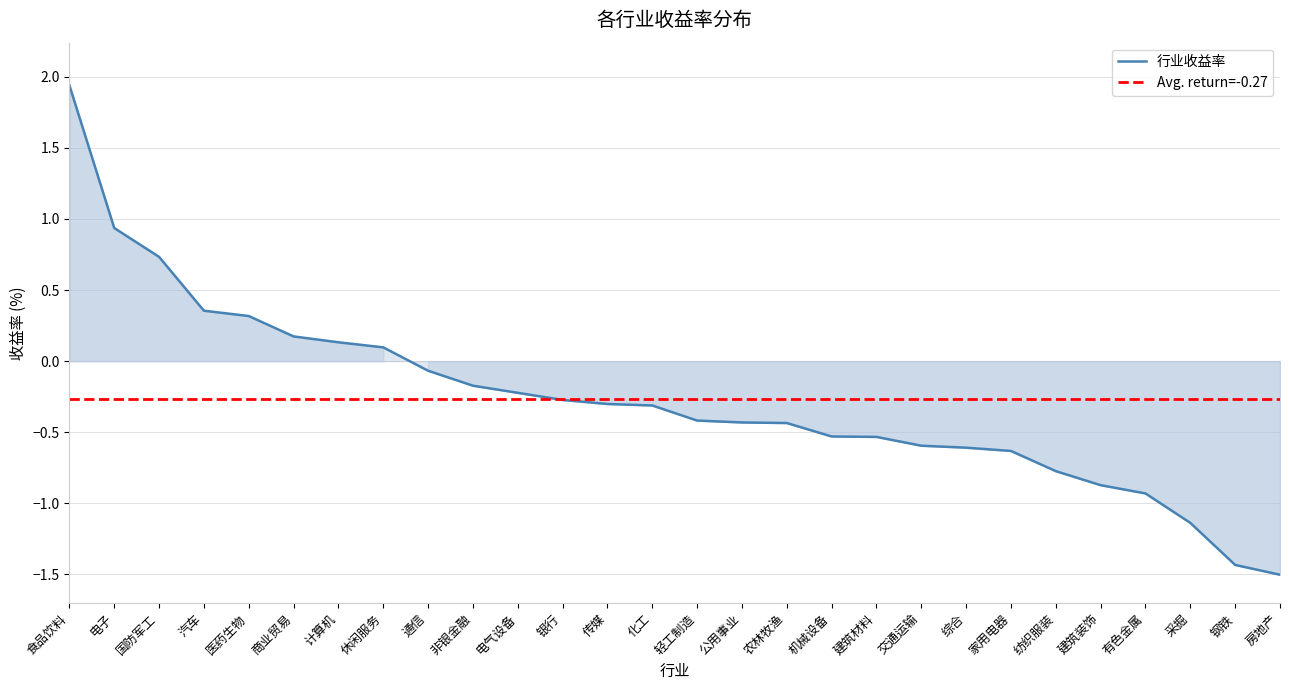

True or false: the data has more than 1 interior local peaks.

False